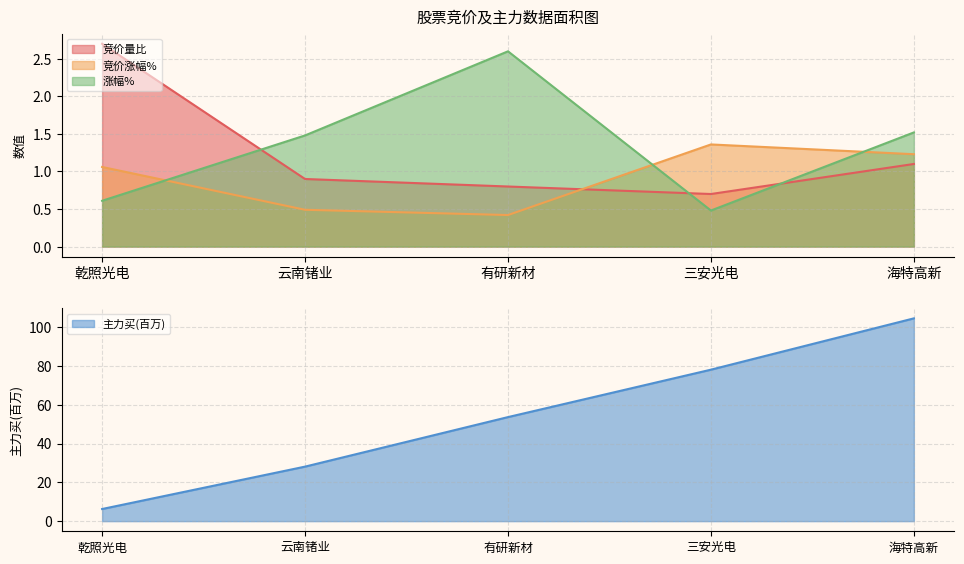

What are all the series names shown in the legend?

竞价量比, 竞价涨幅%, 涨幅%, 主力买